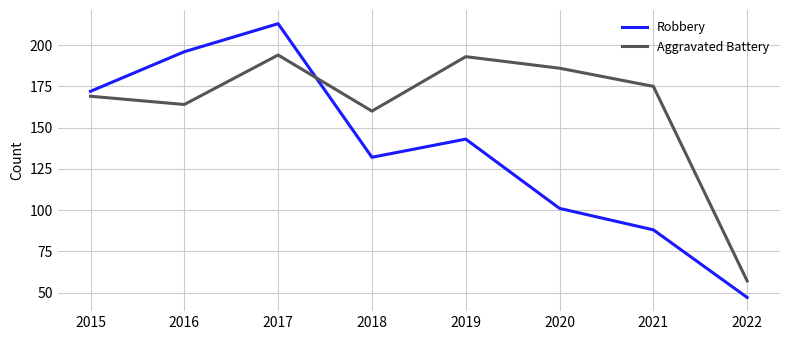

Is the value of Robbery at 2019 greater than the value of Aggravated Battery at 2020?

No